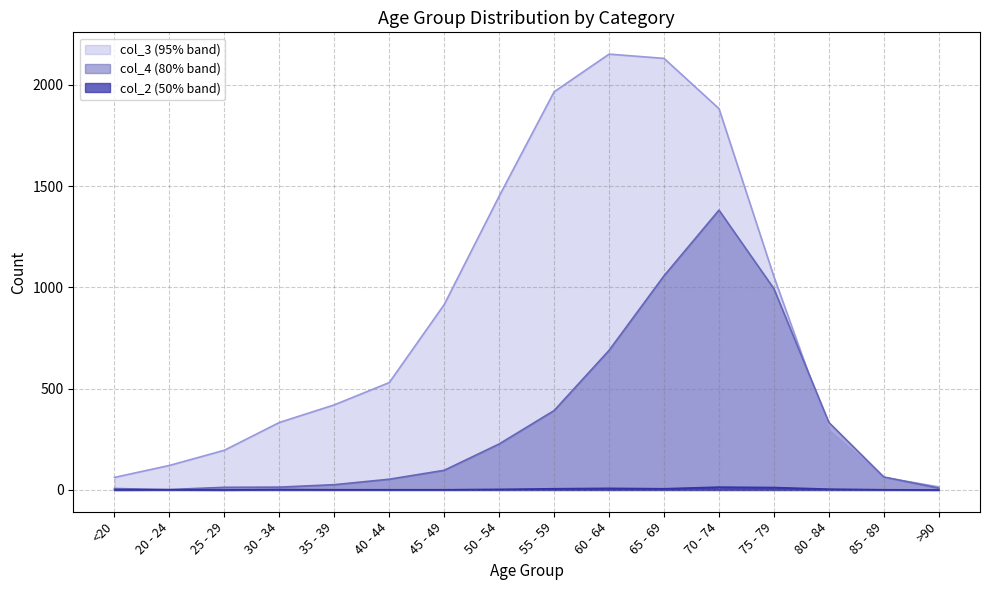

The value of col_3 at 55 - 59 is 1965. True or false?

True